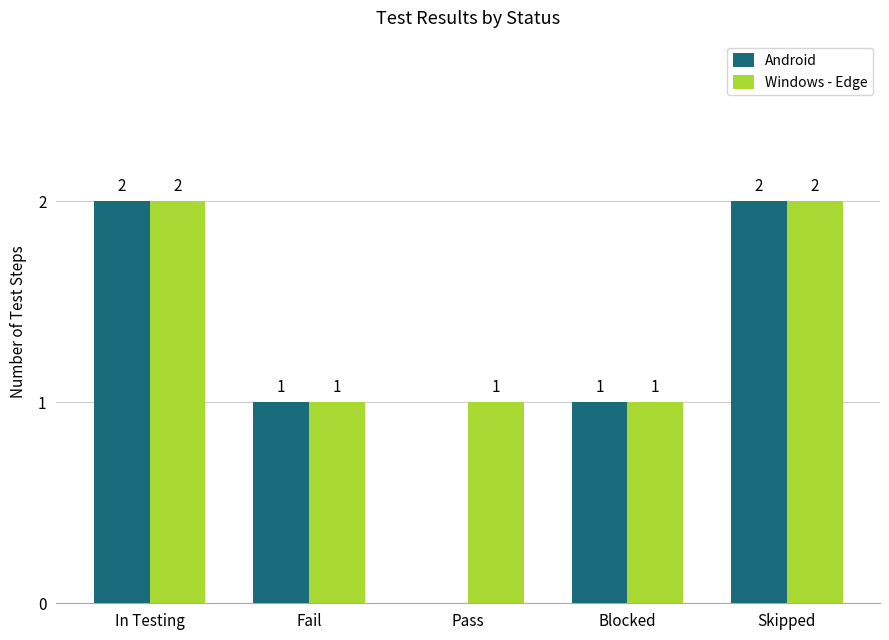

How many values in Android are above zero?

4